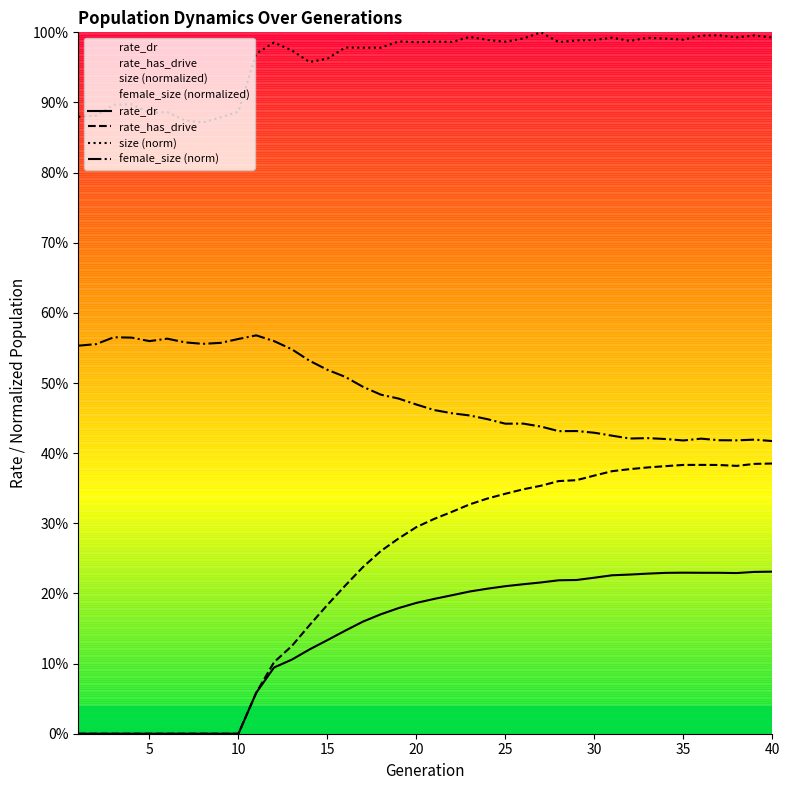

Which series has the largest total across all categories?

size (norm)